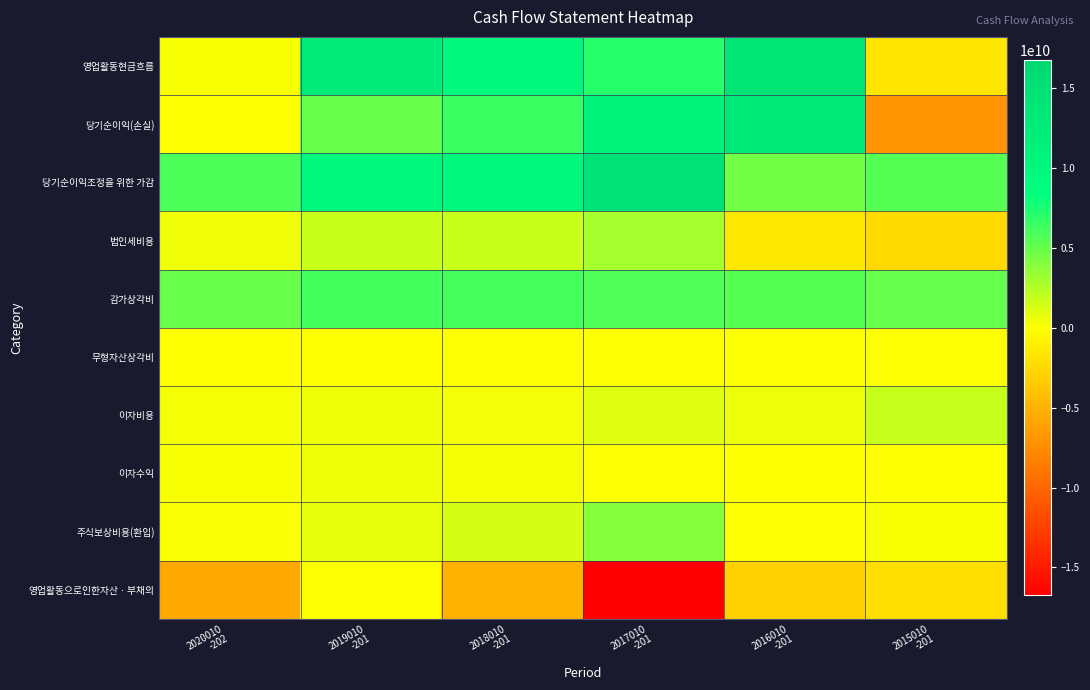

Reading left to right, list all the values displayed in this chart.

영업활동현금흐름: 2020010
-202=229376872	2019010
-201=12620222422	2018010
-201=9648639960	2017010
-201=7069831969	2016010
-201=14006144011	2015010
-201=-1581737517
당기순이익(손실): 2020010
-202=54350243	2019010
-201=4917577024	2018010
-201=6449398053	2017010
-201=10779136676	2016010
-201=12848562543	2015010
-201=-6940573450
당기순이익조정을 위한 가감: 2020010
-202=5832177626	2019010
-201=9845542030	2018010
-201=9622574937	2017010
-201=14633798254	2016010
-201=4614172994	2015010
-201=5543355372
법인세비용: 2020010
-202=510880403	2019010
-201=1785230631	2018010
-201=1830041342	2017010
-201=3000854544	2016010
-201=-1440476601	2015010
-201=-2423865932
감가상각비: 2020010
-202=4960641443	2019010
-201=6197572550	2018010
-201=6065247969	2017010
-201=5699093860	2016010
-201=5548224481	2015010
-201=4981533437
무형자산상각비: 2020010
-202=50337870	2019010
-201=43155089	2018010
-201=105950277	2017010
-201=103295375	2016010
-201=101646409	2015010
-201=94129857
이자비용: 2020010
-202=363362030	2019010
-201=586698686	2018010
-201=411169107	2017010
-201=1064294749	2016010
-201=604829296	2015010
-201=1876430617
이자수익: 2020010
-202=219362931	2019010
-201=545680049	2018010
-201=359369080	2017010
-201=77848910	2016010
-201=25833029	2015010
-201=31708696
주식보상비용(환입): 2020010
-202=142690000	2019010
-201=782785750	2018010
-201=1418863000	2017010
-201=3942094650	2016010
-201=66098992	2015010
-201=254831638
영업활동으로인한자산ㆍ부채의: 2020010
-202=-5620312670	2019010
-201=110607276	2018010
-201=-5084483294	2017010
-201=-16744233984	2016010
-201=-2979173176	2015010
-201=-2060823788